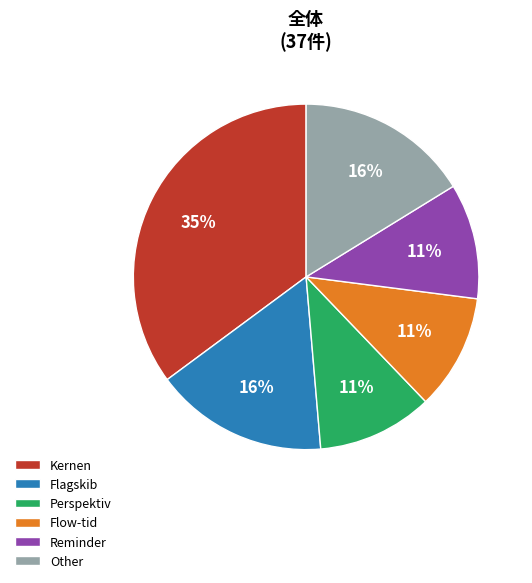

To the nearest percent, what portion does Reminder represent?

11%